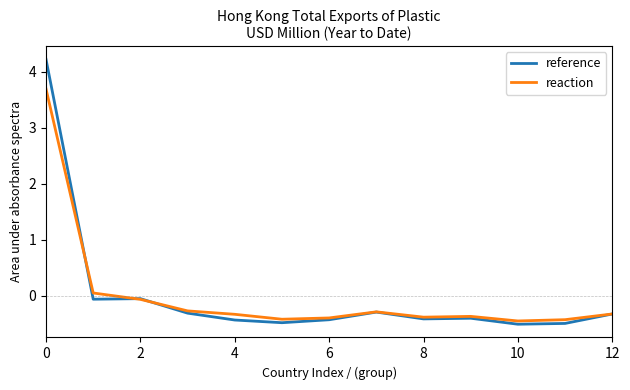

What is the maximum value for reaction?

3.7